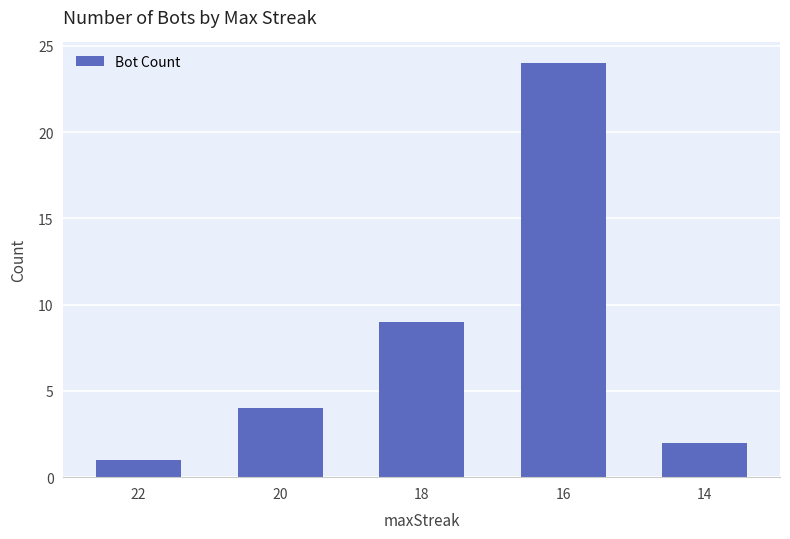

How many data points are less than 4?

2